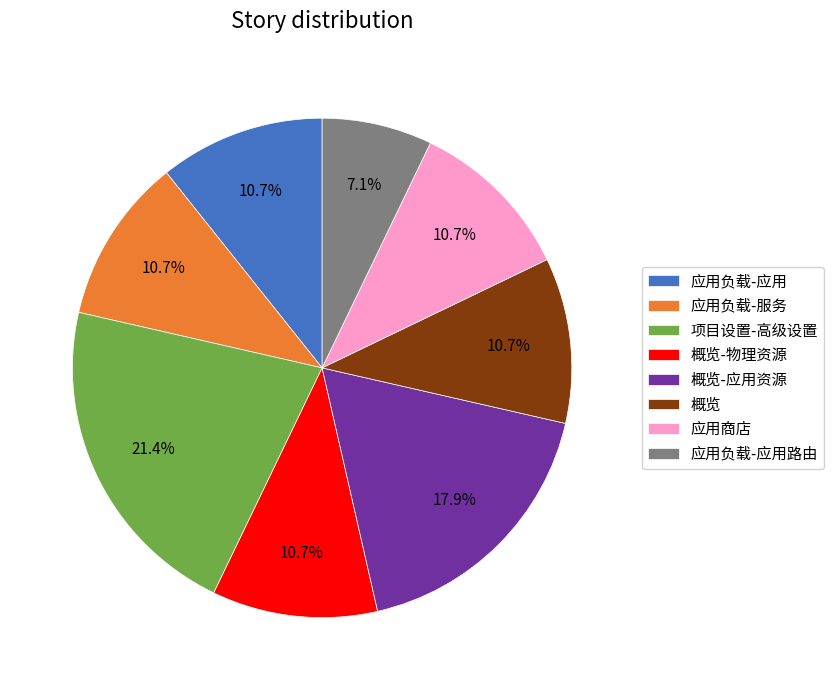

The 概览 slice represents 11% of the pie. True or false?

True